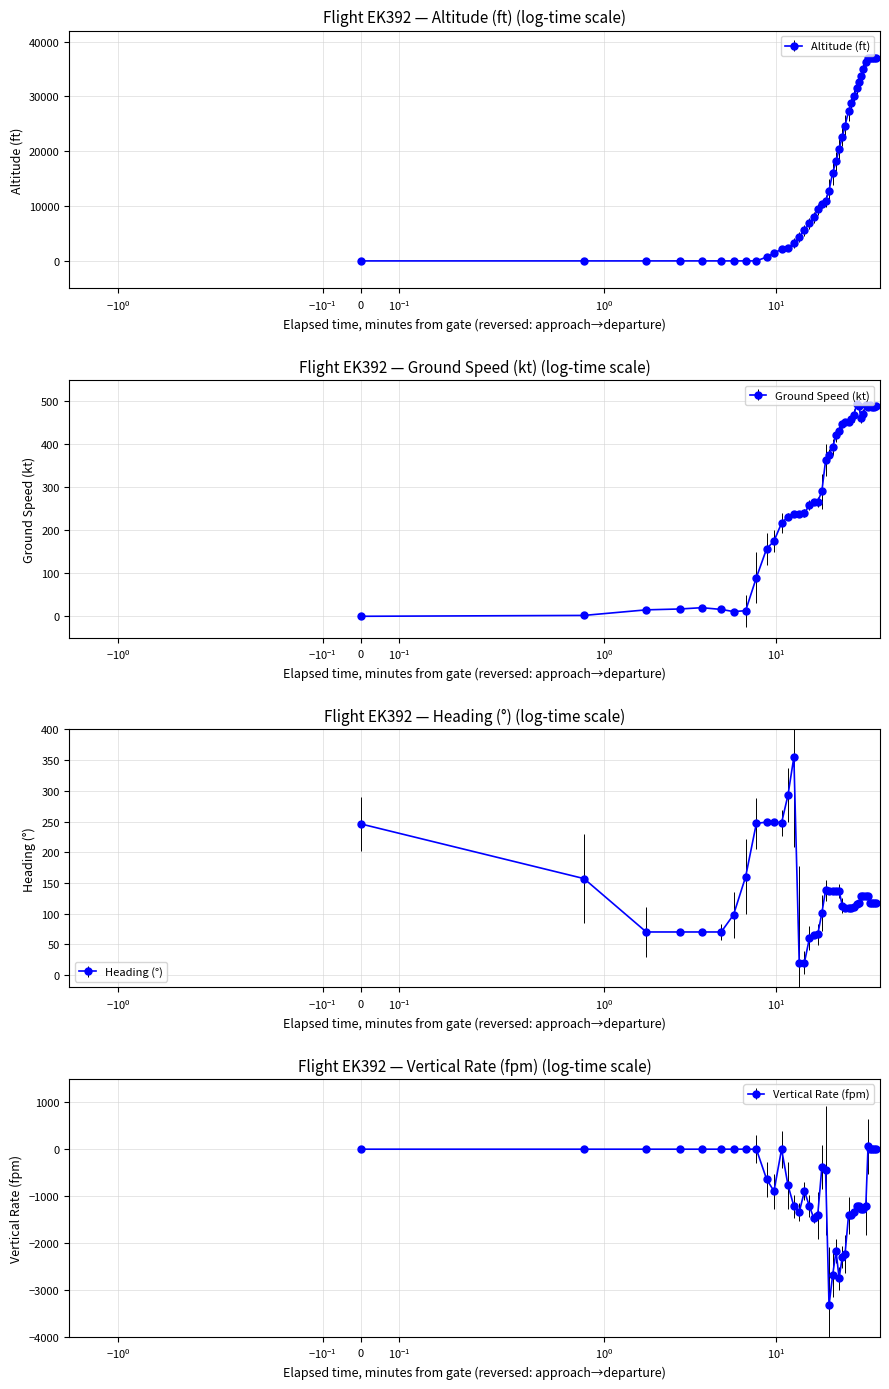

Reading left to right, what are all the values shown in this chart?

altitude: 0	0	0	0	0	0	0	0	0	700	1425	2125	2275	3275	4375	5625	6825	7950	9400	10300	10950	12800	16075	18125	20400	22625	24675	27300	28800	30150	31500	32550	33775	35050	36350	37000	37000	37000	37000	37000
ground_speed: 0	2	15	17	20	16	11	13	90	157	175	217	232	238	239	240	259	266	267	291	363	376	394	421	432	447	452	453	459	468	495	490	461	470	491	488	491	488	488	489
heading_angle: 246	157	70	70	70	70	98	160	247	249	249	248	293	355	19	20	60	65	66	101	138	137	137	137	137	113	109	109	109	111	116	118	128	128	128	128	118	118	118	118
vertical_rate: 0	0	0	0	0	0	0	0	0	-640	-896	0	-768	-1216	-1344	-896	-1216	-1472	-1408	-384	-448	-3328	-2688	-2176	-2752	-2304	-2240	-1408	-1408	-1344	-1216	-1216	-1280	-1280	-1216	64	0	0	0	0